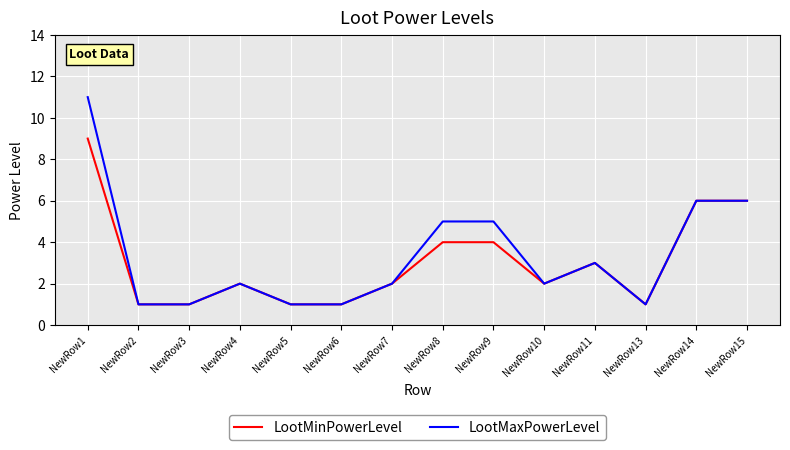

How many lines are shown in the chart?

2